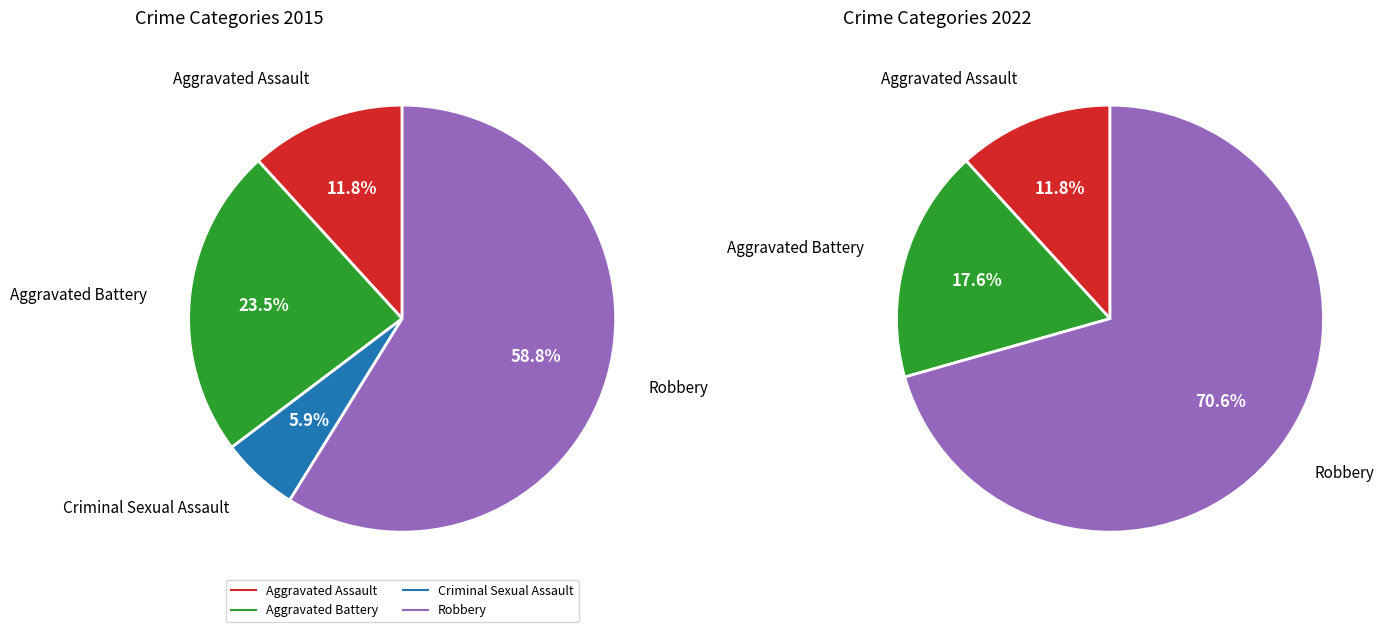

To the nearest percent, what is the combined percentage of Robbery and Aggravated Battery?

88%